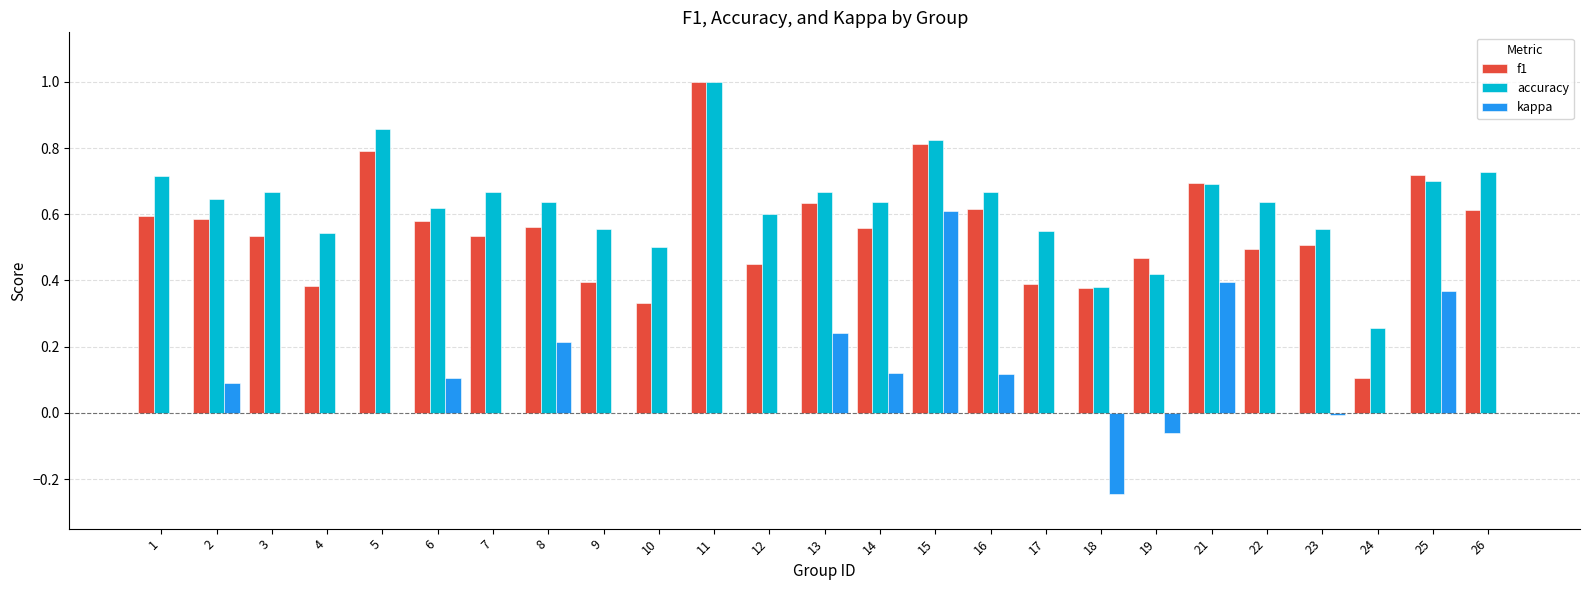

True or false: accuracy has a value of 1.0 at 25.

False